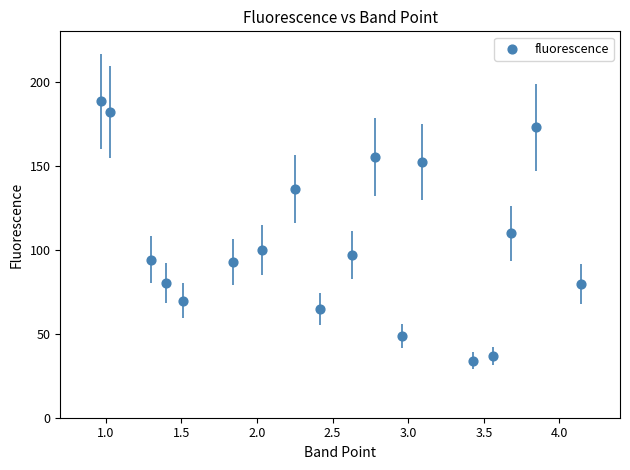

What is the range of X values (max minus min)?

3.2